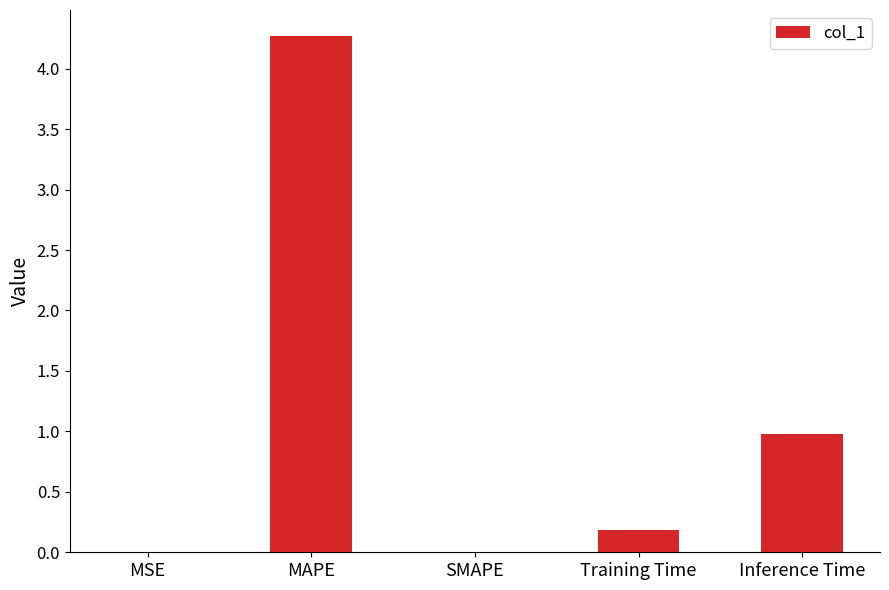

Count the number of data series in this chart.

1